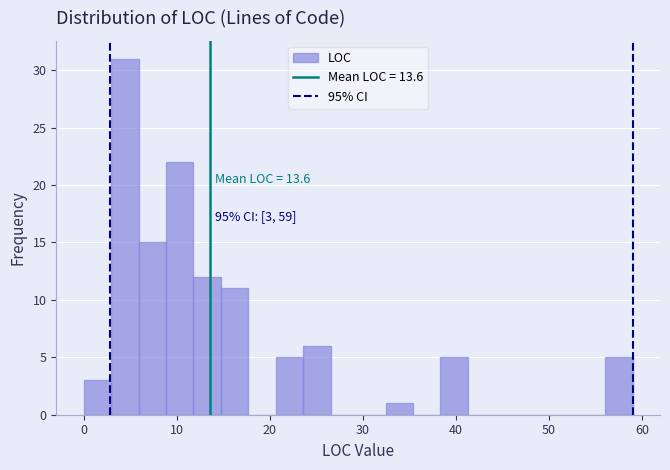

Read against the x-axis, roughly where is the centre of the tallest bar?

4